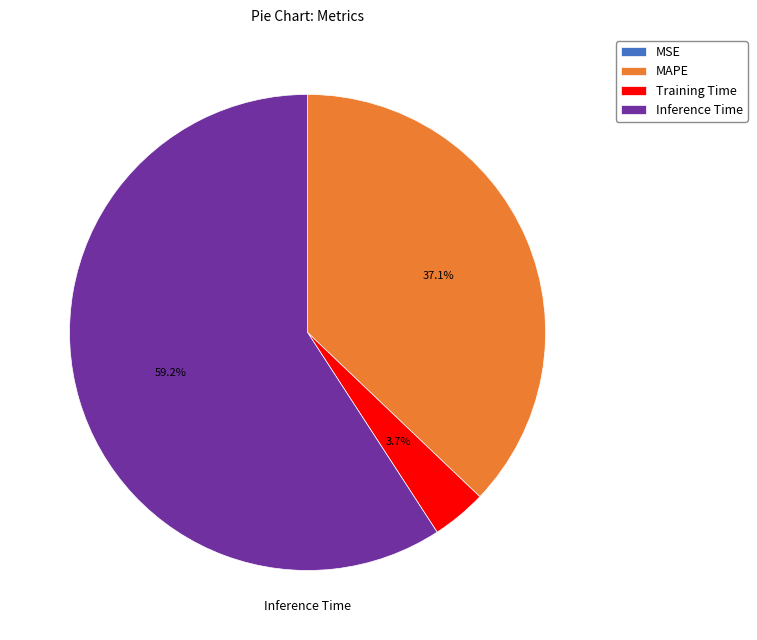

To the nearest percent, what is the average slice percentage?

25%